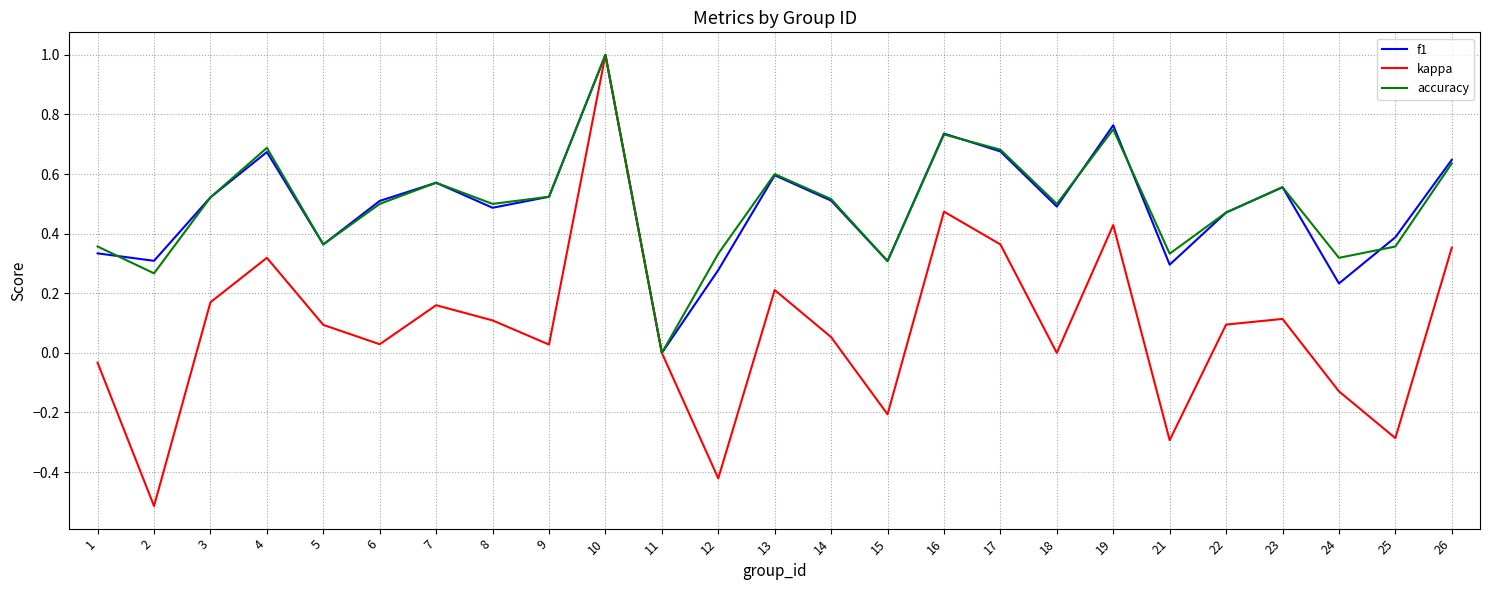

True or false: accuracy has a value of 0.4 at 10.

False